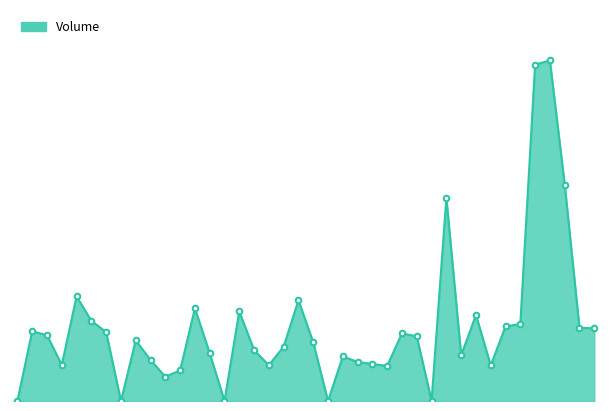

Reading left to right, what are all the values shown in this chart?

2023-06-01 09:15=0	2023-06-01 10:15=81507	2023-06-01 11:15=77068	2023-06-01 12:15=42166	2023-06-01 13:15=122409	2023-06-01 14:15=93863	2023-06-01 15:15=80536	2023-06-02 09:15=0	2023-06-02 10:15=70941	2023-06-02 11:15=47949	2023-06-02 12:15=28477	2023-06-02 13:15=35696	2023-06-02 14:15=108426	2023-06-02 15:15=56003	2023-06-05 09:15=0	2023-06-05 10:15=104766	2023-06-05 11:15=59556	2023-06-05 12:15=41808	2023-06-05 13:15=63665	2023-06-05 14:15=117861	2023-06-05 15:15=68554	2023-06-06 09:15=0	2023-06-06 10:15=52245	2023-06-06 11:15=45717	2023-06-06 12:15=43311	2023-06-06 13:15=41036	2023-06-06 14:15=79258	2023-06-06 15:15=75578	2023-06-07 09:15=0	2023-06-07 10:15=237557	2023-06-07 11:15=53445	2023-06-07 12:15=100649	2023-06-07 13:15=41636	2023-06-07 14:15=87262	2023-06-07 15:15=90077	2023-06-08 09:15=393519	2023-06-08 10:15=398489	2023-06-08 11:15=253265	2023-06-08 12:15=85615	2023-06-08 13:15=85088